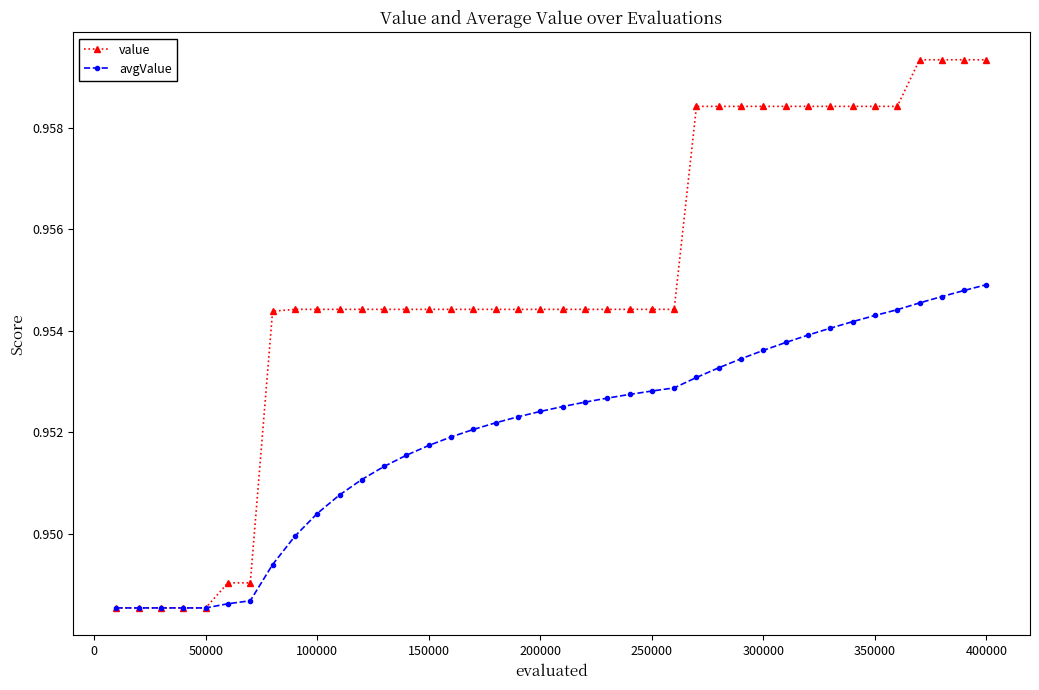

Rank the series by their maximum value, from highest to lowest.

value, avgValue